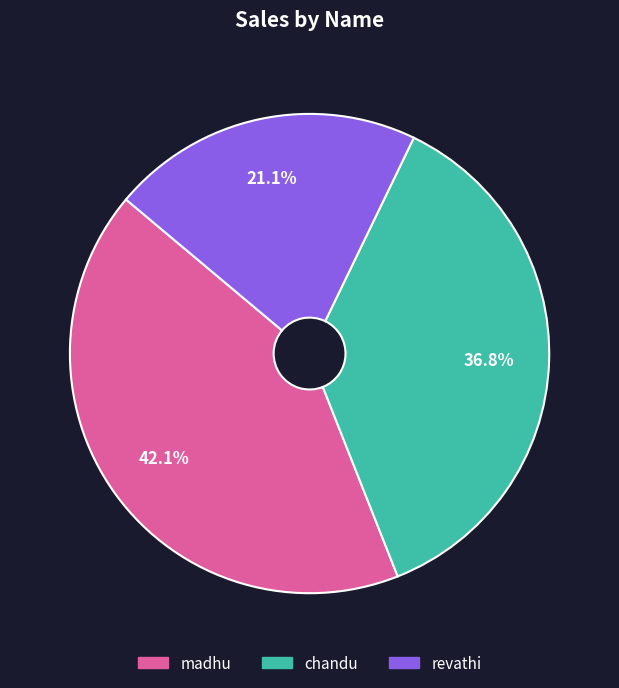

The madhu slice represents 42% of the pie. True or false?

True